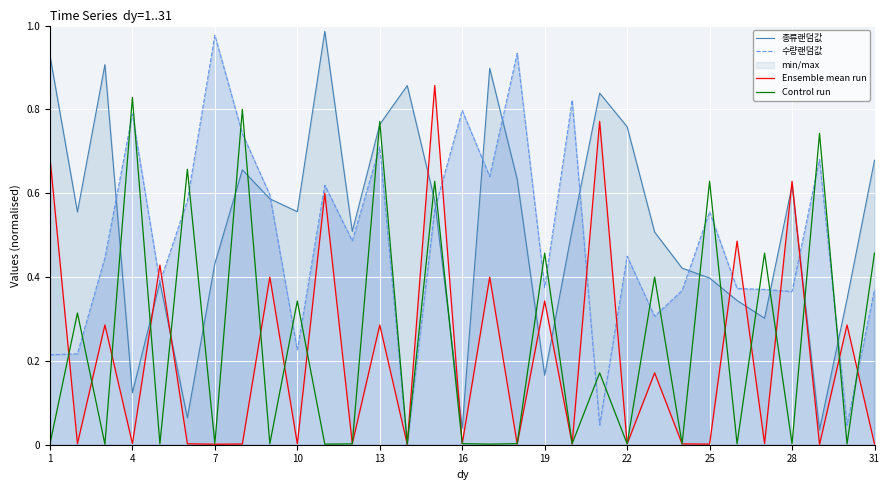

What are all the series names shown in the legend?

종류랜덤값, 수량랜덤값, Ensemble mean run, Control run